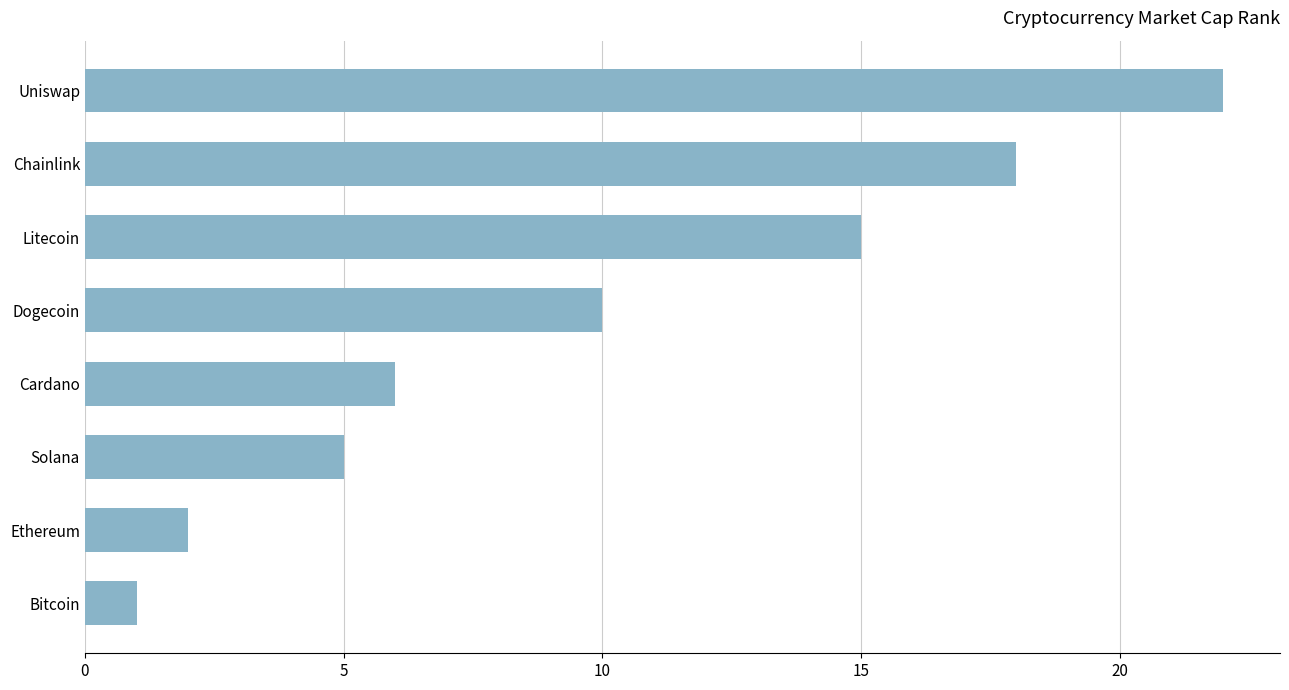

What is the ratio of the value at Uniswap to the value at Chainlink?

1.2